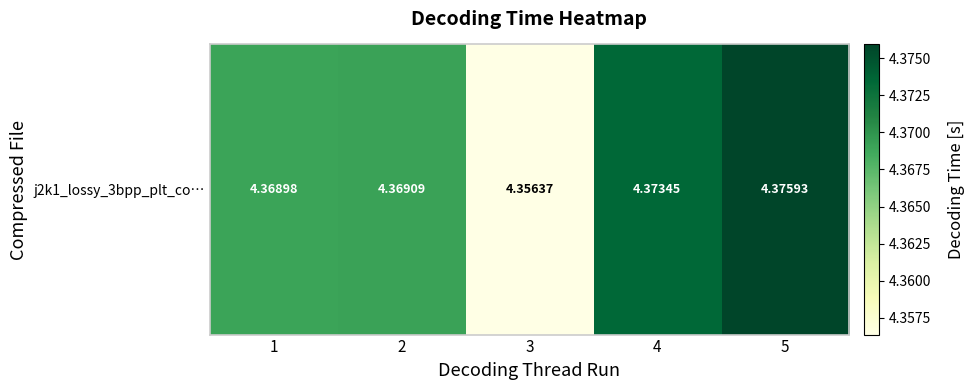

Reading left to right, extract all data points from this chart.

4.4	4.4	4.4	4.4	4.4